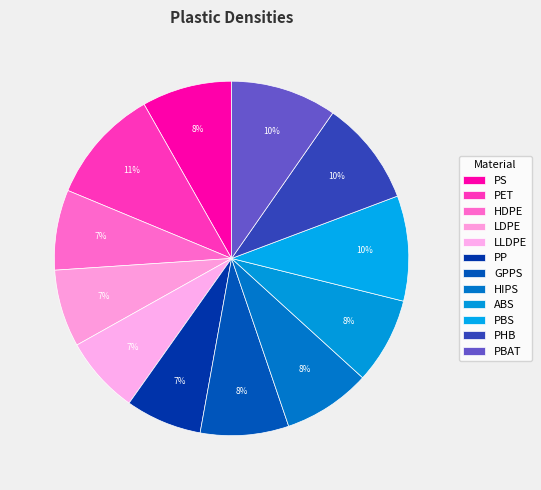

How many slices are in this pie chart?

12